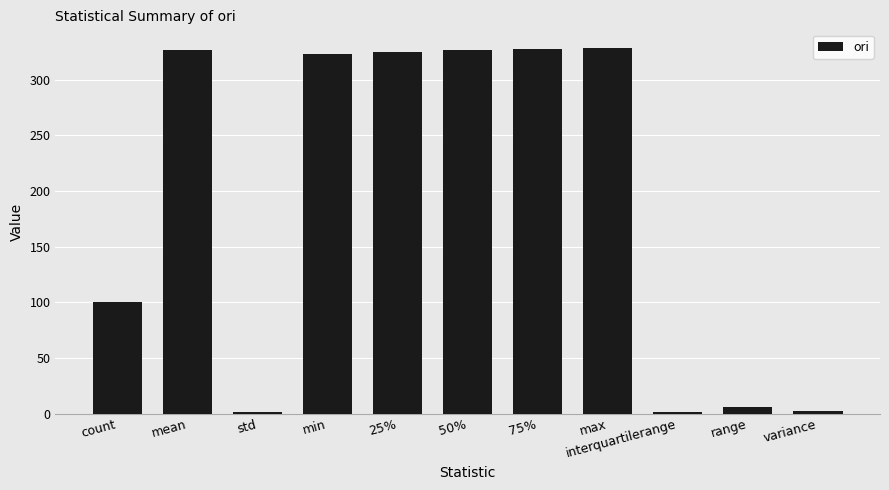

Does the chart contain stacked bars?

No